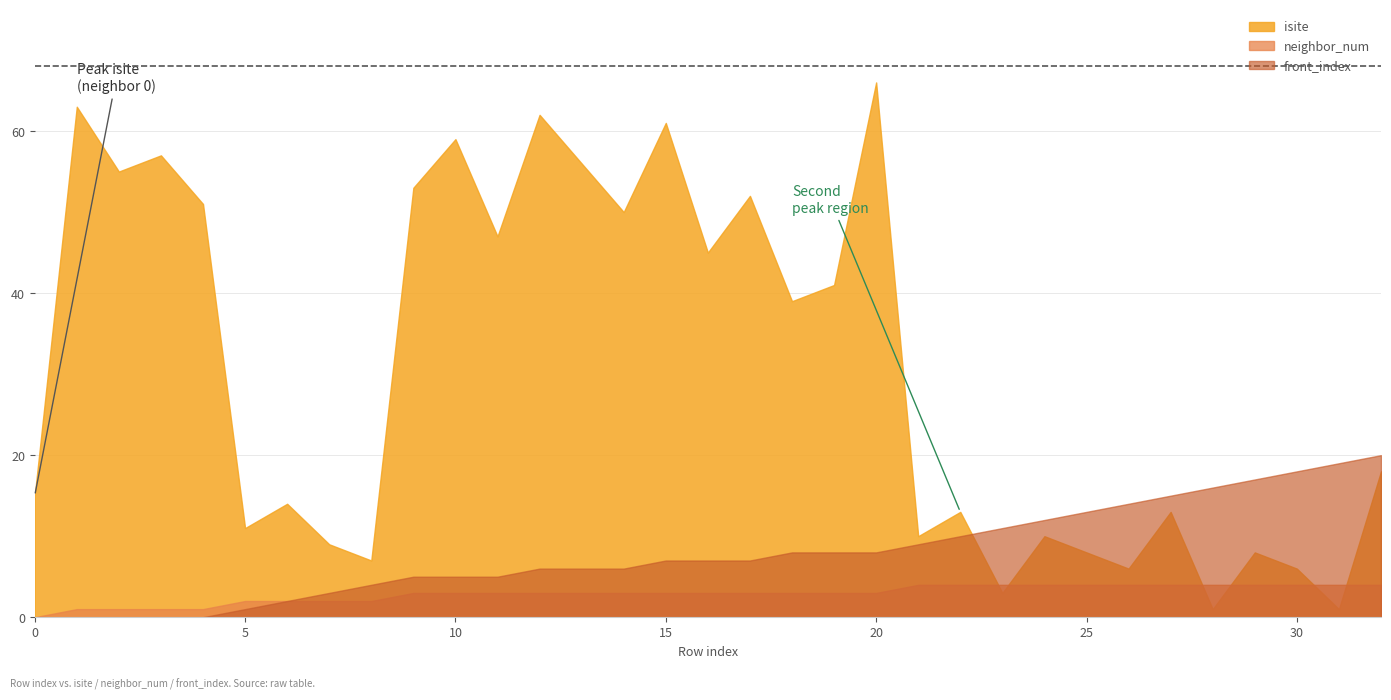

How many values in the isite series are below 18?

16